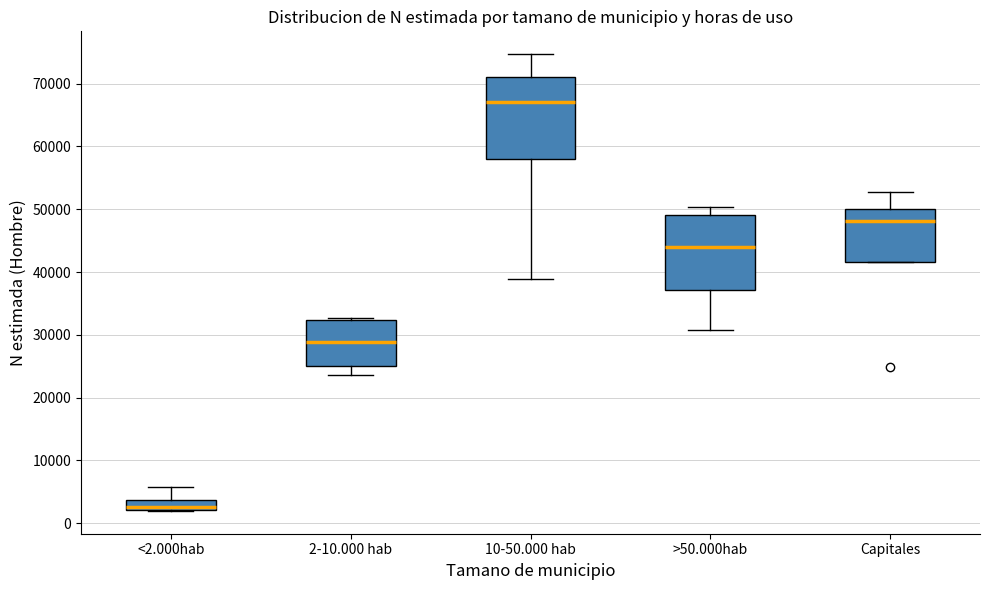

Comparing the boxes themselves (not the whiskers), which one is the tallest?

10-50.000 hab